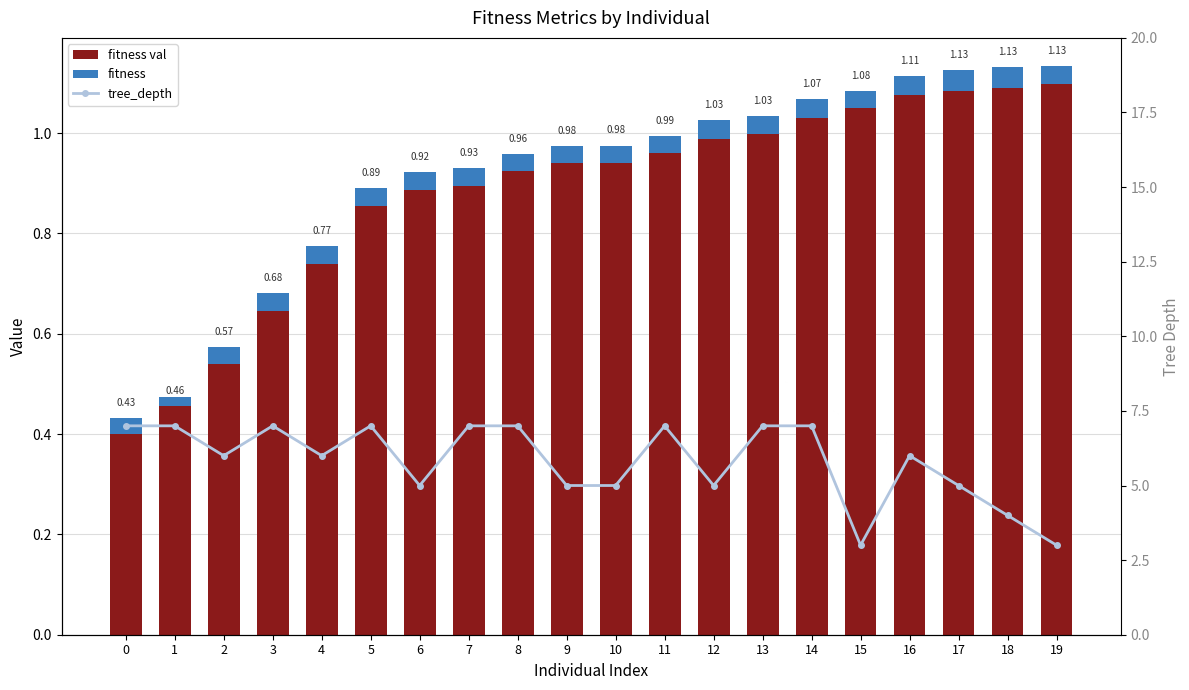

What are all the series names shown in the legend?

fitness val, fitness, tree_depth